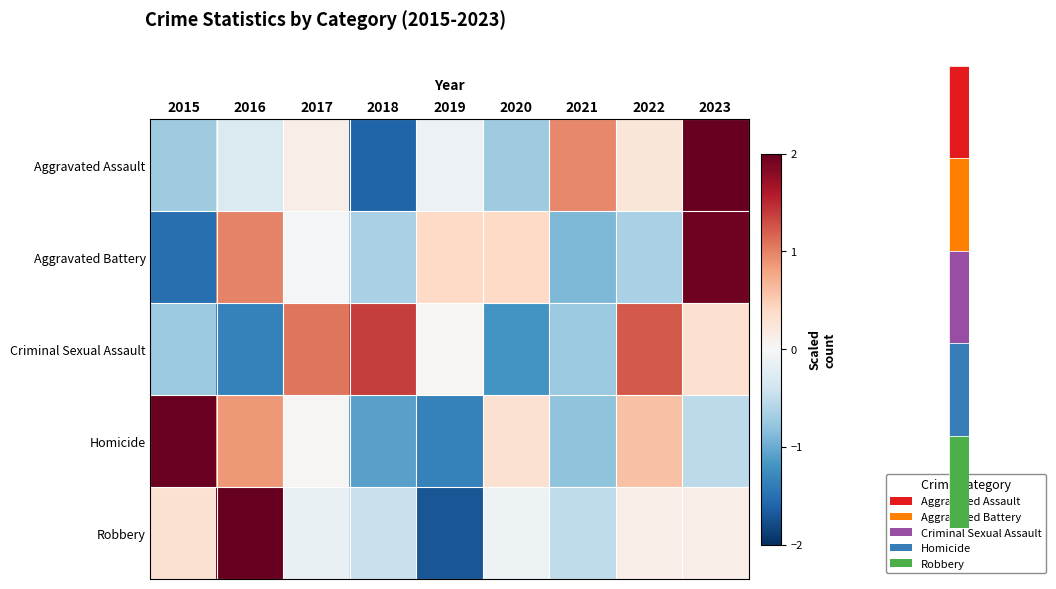

Reading left to right, transcribe all the data shown in this chart.

Aggravated Assault: 2015=-0.7	2016=-0.3	2017=0.1	2018=-1.6	2019=-0.1	2020=-0.7	2021=1.0	2022=0.2	2023=2.1
Aggravated Battery: 2015=-1.5	2016=1.0	2017=-0.0	2018=-0.6	2019=0.4	2020=0.4	2021=-0.9	2022=-0.6	2023=1.9
Criminal Sexual Assault: 2015=-0.7	2016=-1.3	2017=1.1	2018=1.4	2019=0.0	2020=-1.2	2021=-0.7	2022=1.2	2023=0.3
Homicide: 2015=2.0	2016=0.9	2017=0.0	2018=-1.1	2019=-1.4	2020=0.3	2021=-0.8	2022=0.6	2023=-0.5
Robbery: 2015=0.3	2016=2.3	2017=-0.2	2018=-0.4	2019=-1.7	2020=-0.1	2021=-0.5	2022=0.1	2023=0.1